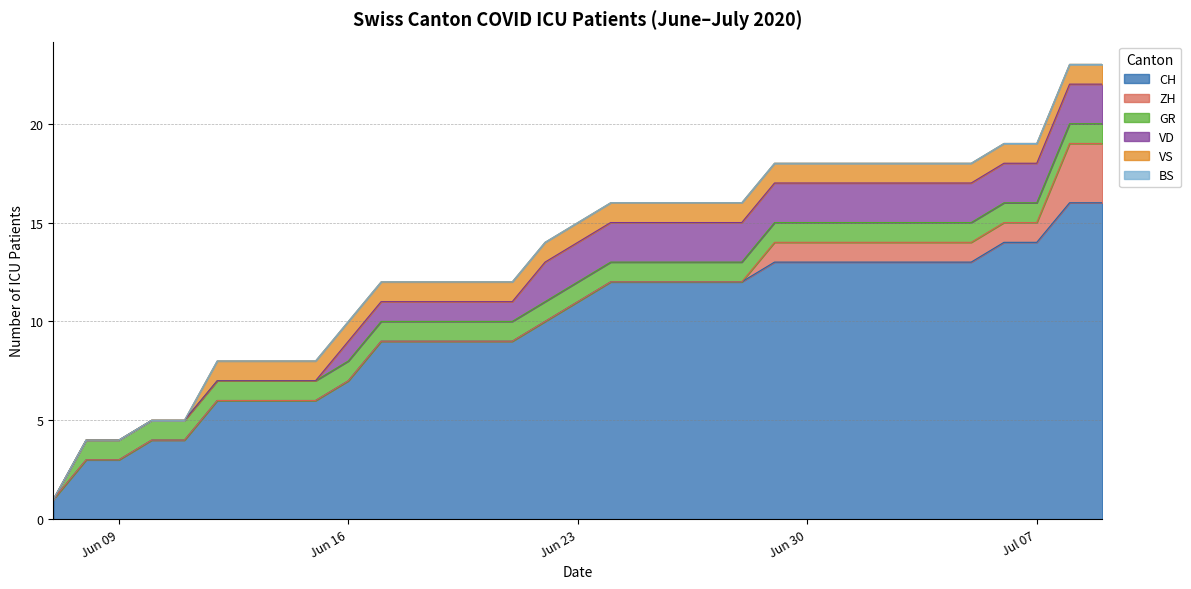

True or false: VD and CH intersect in this chart.

False